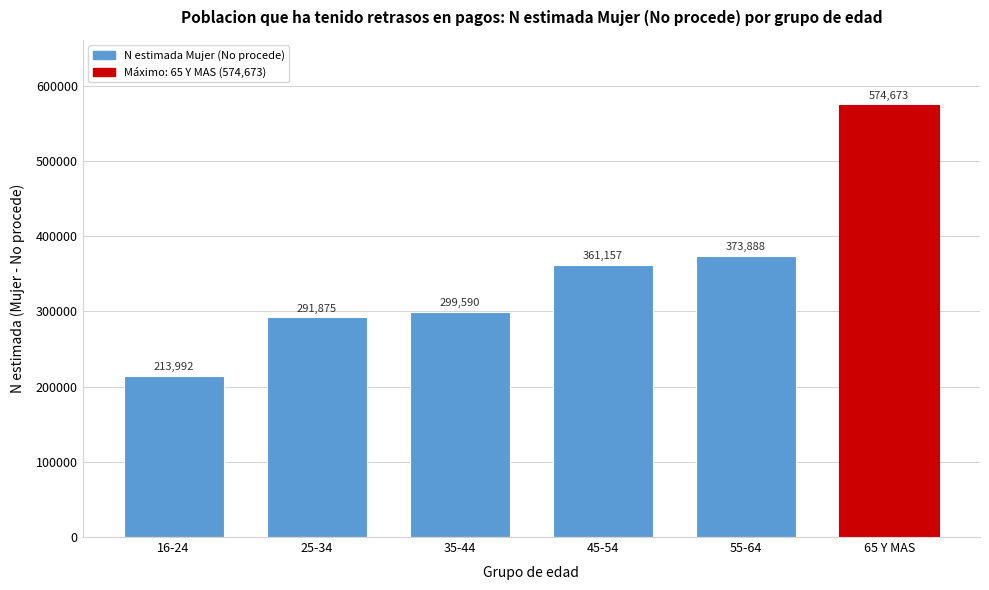

Reading left to right, list all the values displayed in this chart.

16-24=213992	25-34=291875	35-44=299590	45-54=361157	55-64=373888	65 Y MAS=574673